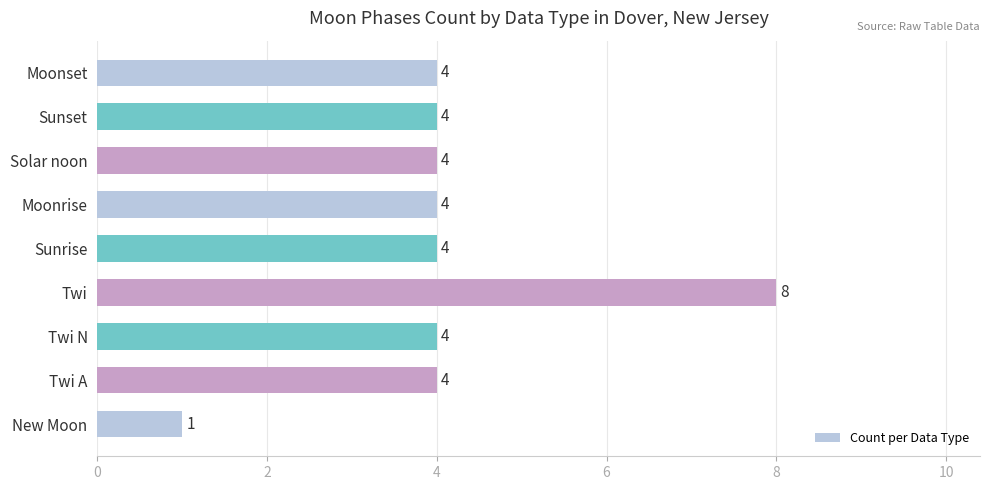

True or false: the data shows 7 at Sunrise.

False